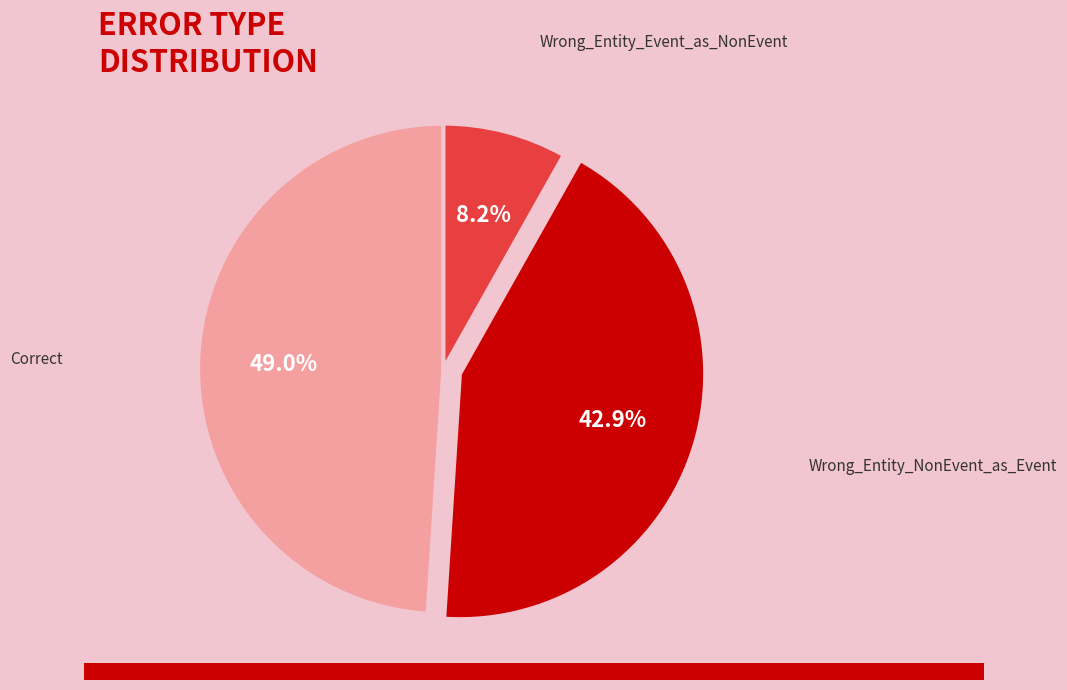

Does Wrong_Entity_Event_as_NonEvent account for over 50% of the chart?

No